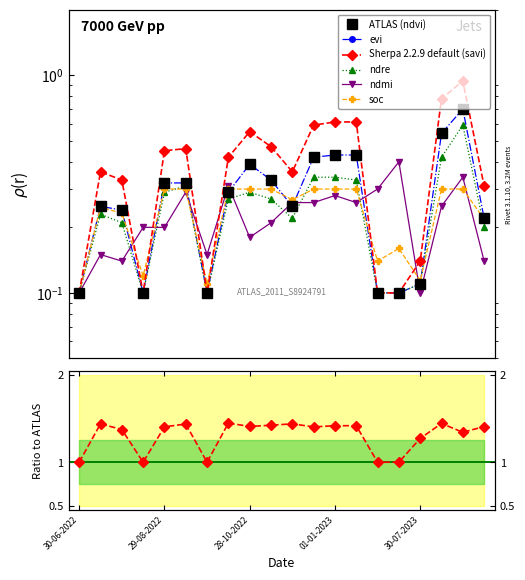

True or false: savi and ndvi cross at least once.

False